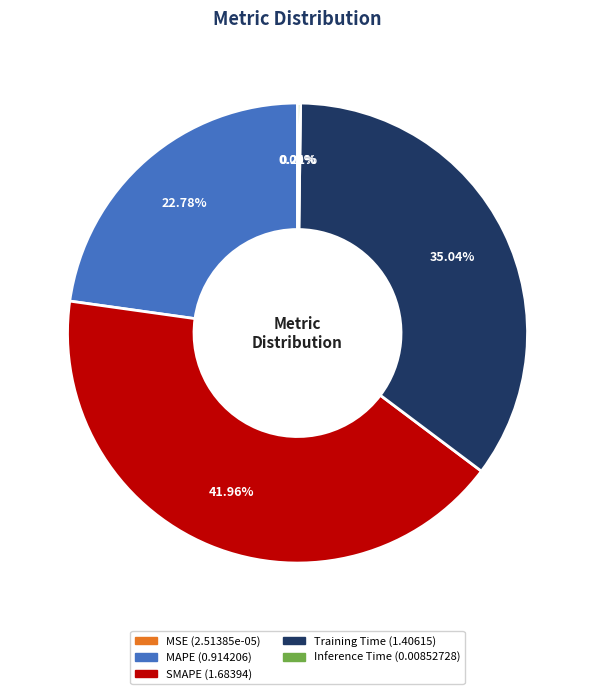

Is MAPE the majority of the pie?

No